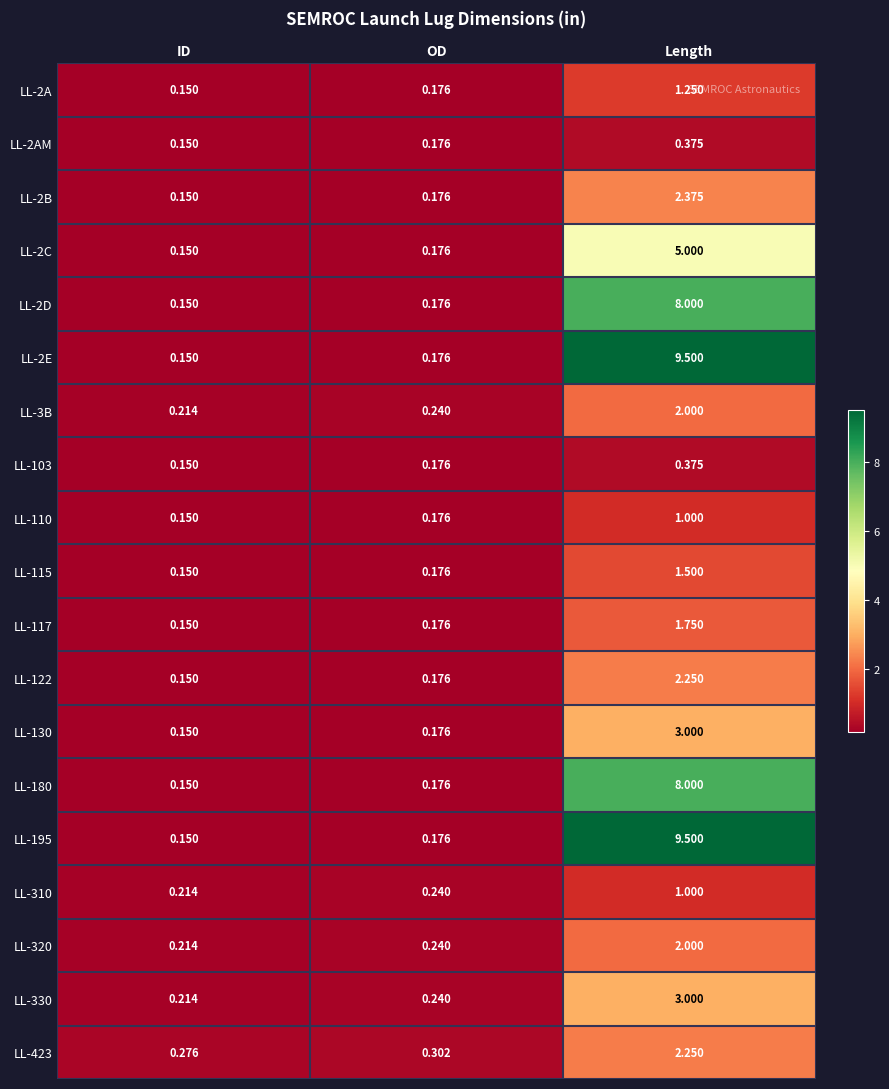

Rank the categories by LL-2C value from lowest to highest.

ID, OD, Length